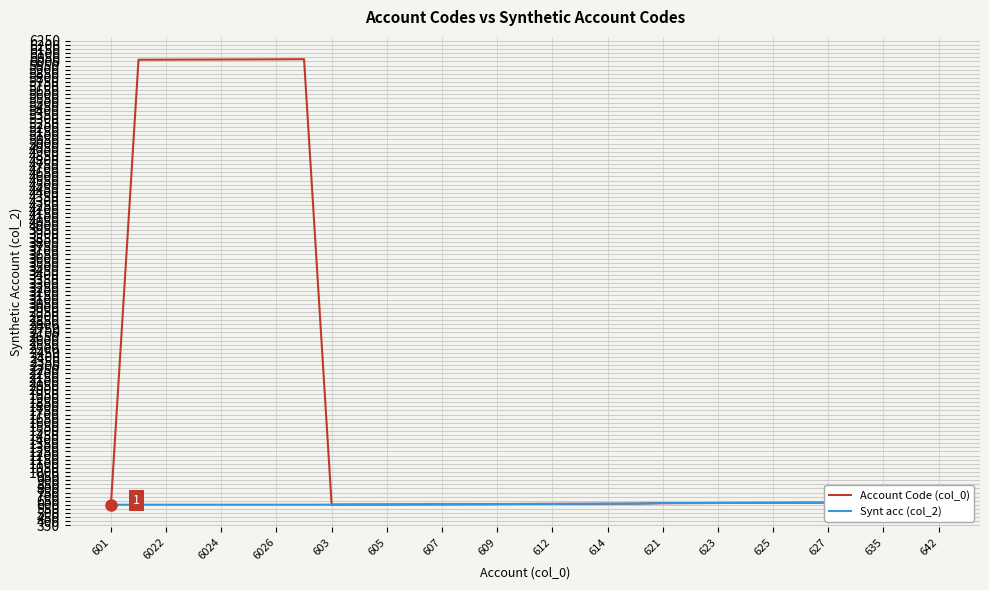

What is the highest value of the Account Code (col_0) series?

6028